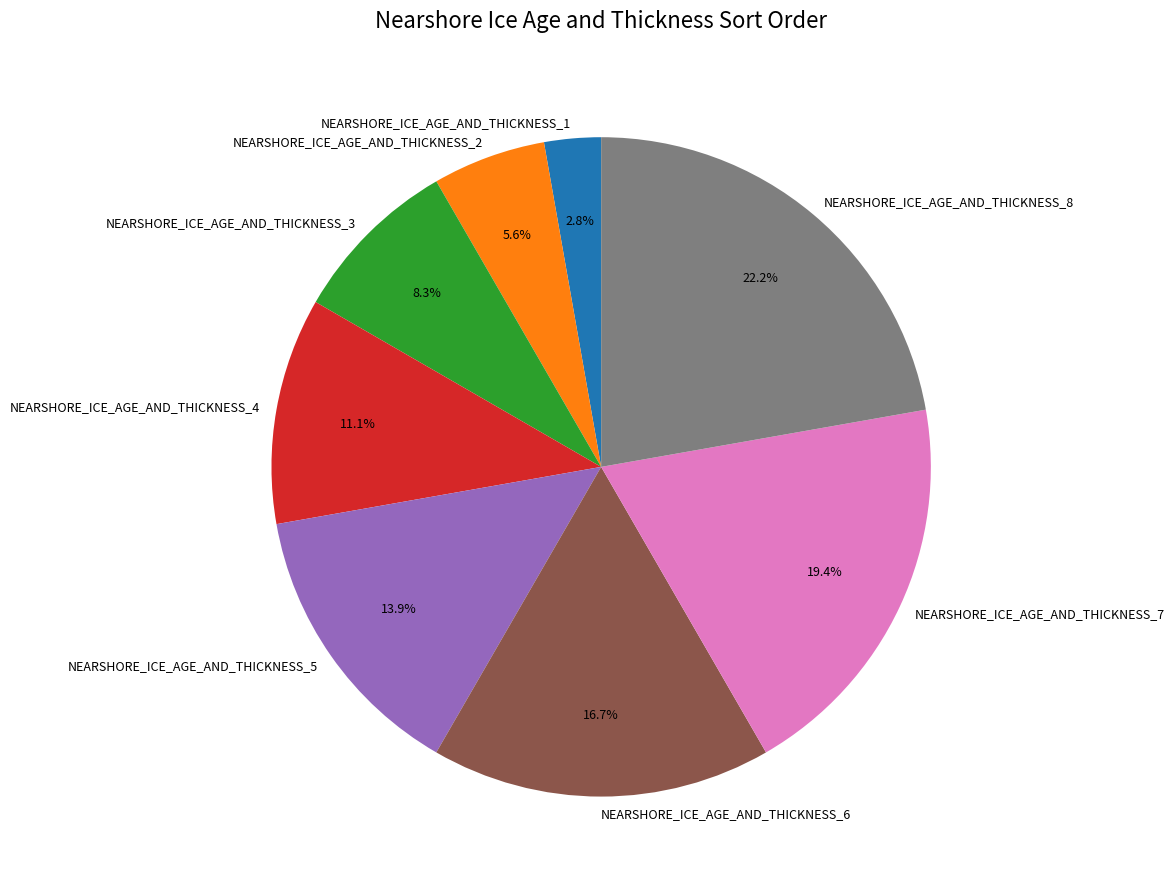

Approximately how many times larger is the value at NEARSHORE_ICE_AGE_AND_THICKNESS_3 compared to NEARSHORE_ICE_AGE_AND_THICKNESS_7?

0.4